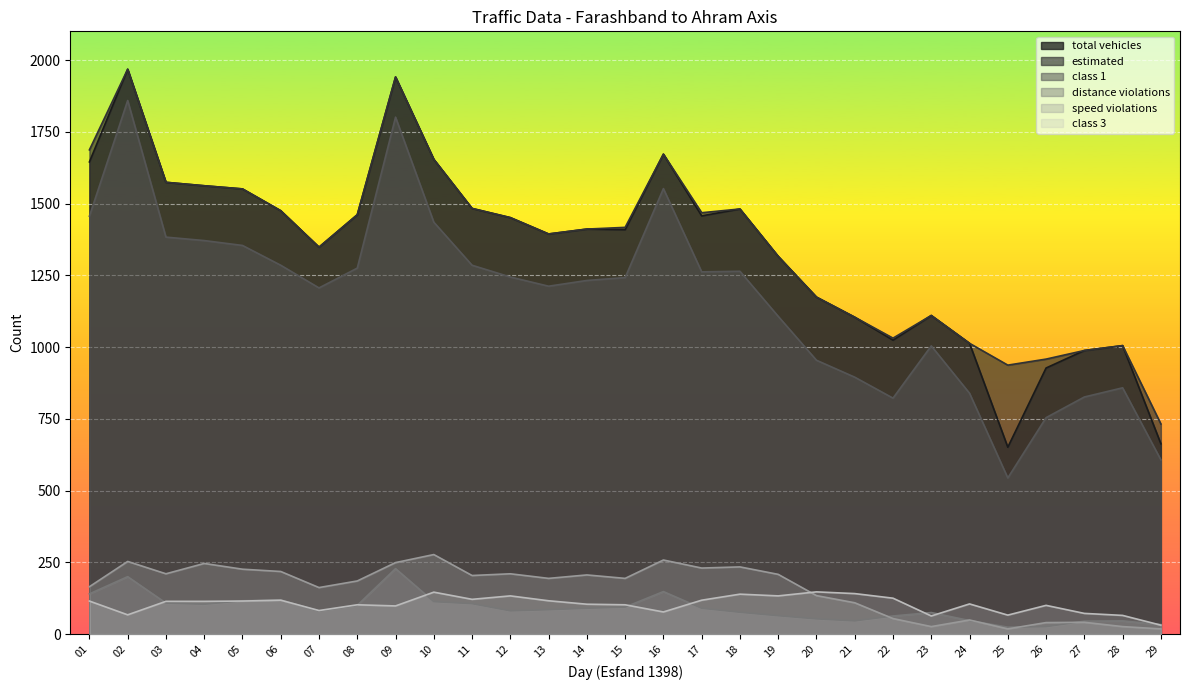

Between 02 and 06, which series saw the biggest shift?

class 1